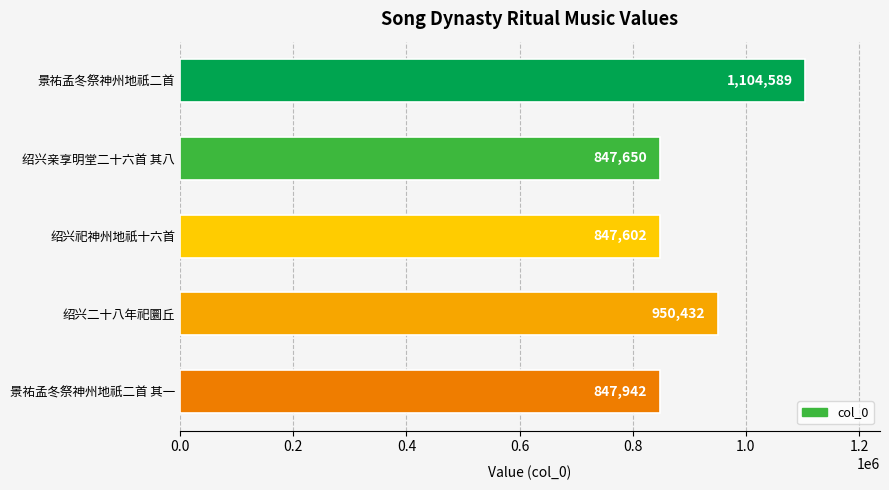

Count the number of categories in the chart.

5